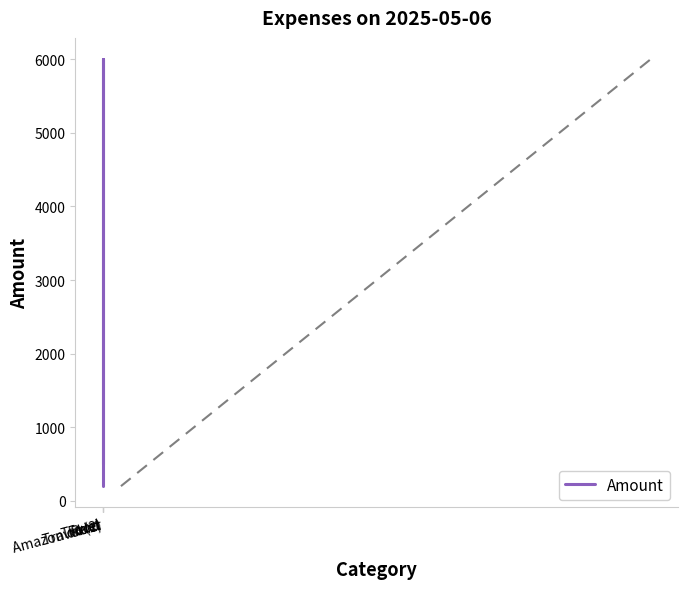

At which label does the data first exceed 549?

Travel